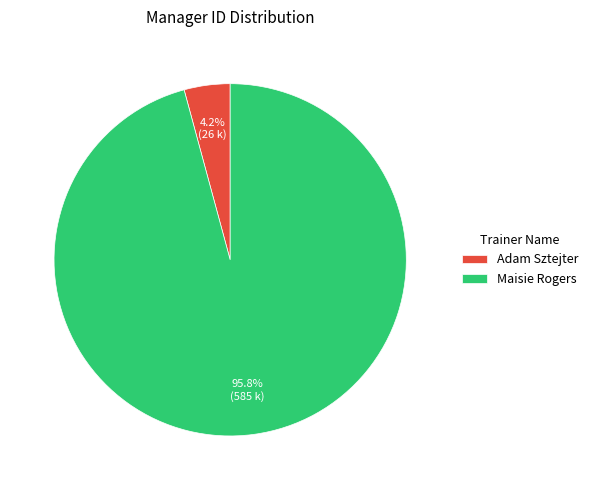

The Adam Sztejter slice represents 4% of the pie. True or false?

True